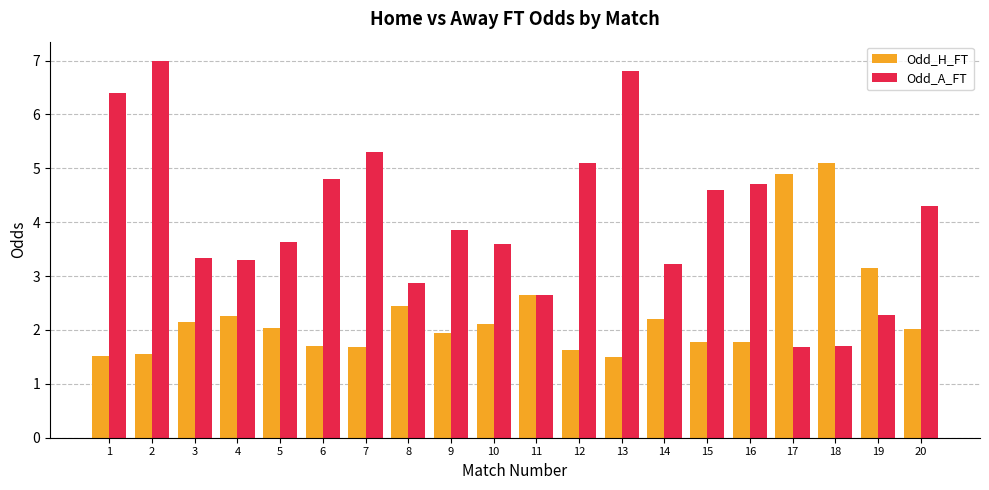

The value of Odd_A_FT at 2 is 7.0. True or false?

True